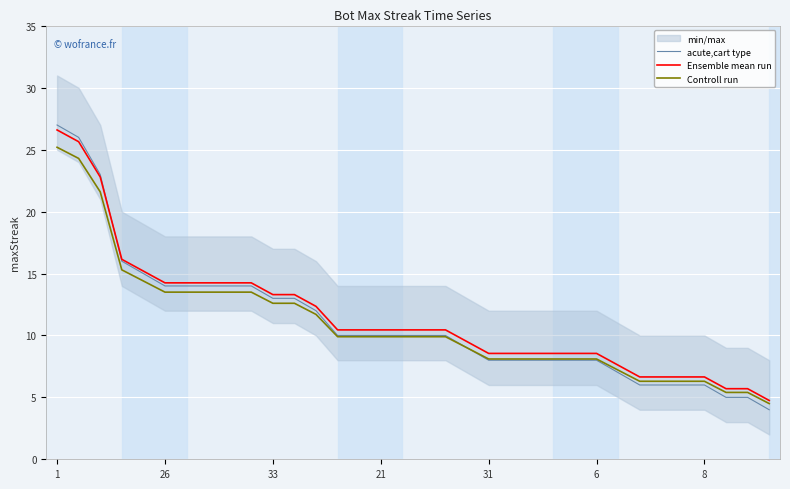

What is the maximum value for Ensemble mean run?

26.6